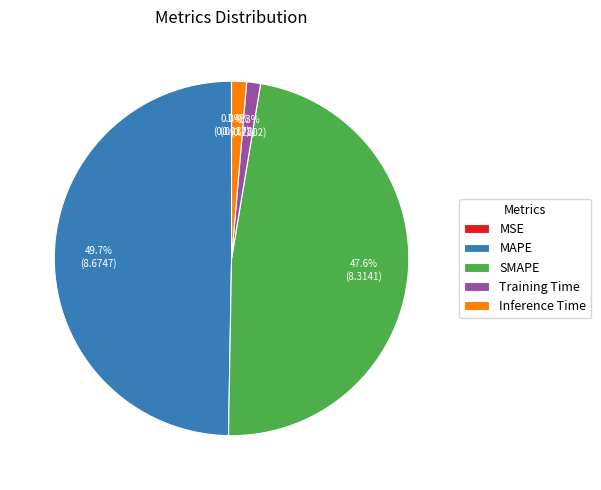

True or false: Inference Time accounts for 1% of the total.

True